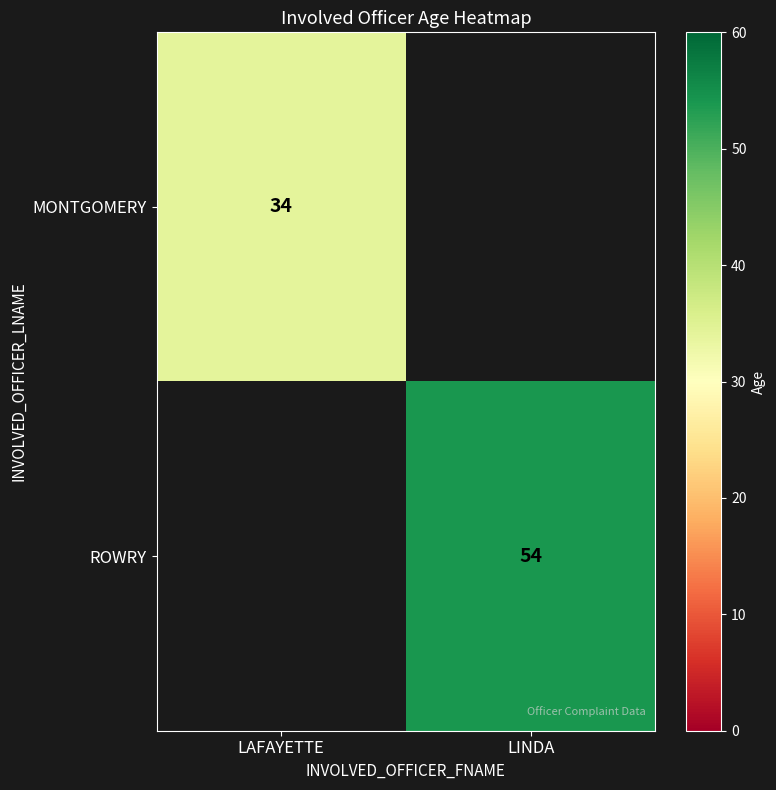

True or false: MONTGOMERY has a value of 49 at LAFAYETTE.

False